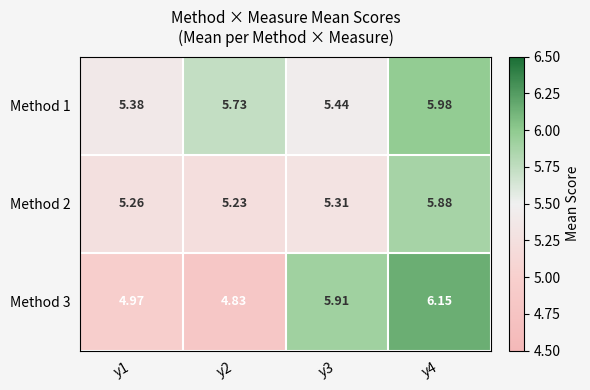

Is the value of Method 1 at y1 greater than the value of Method 3 at y4?

No